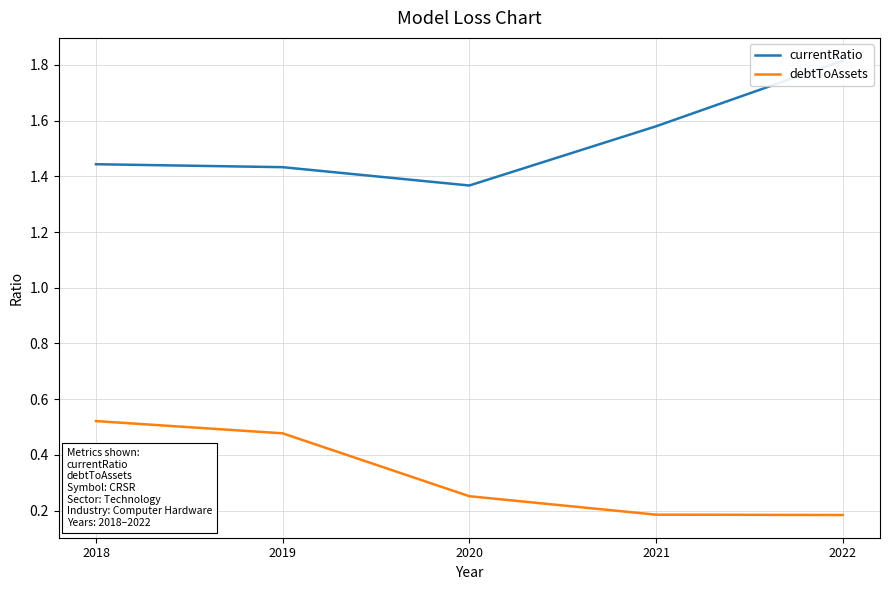

Reading right to left, transcribe all the data shown in this chart.

currentRatio: 2022=1.8	2021=1.6	2020=1.4	2019=1.4	2018=1.4
debtToAssets: 2022=0.2	2021=0.2	2020=0.3	2019=0.5	2018=0.5